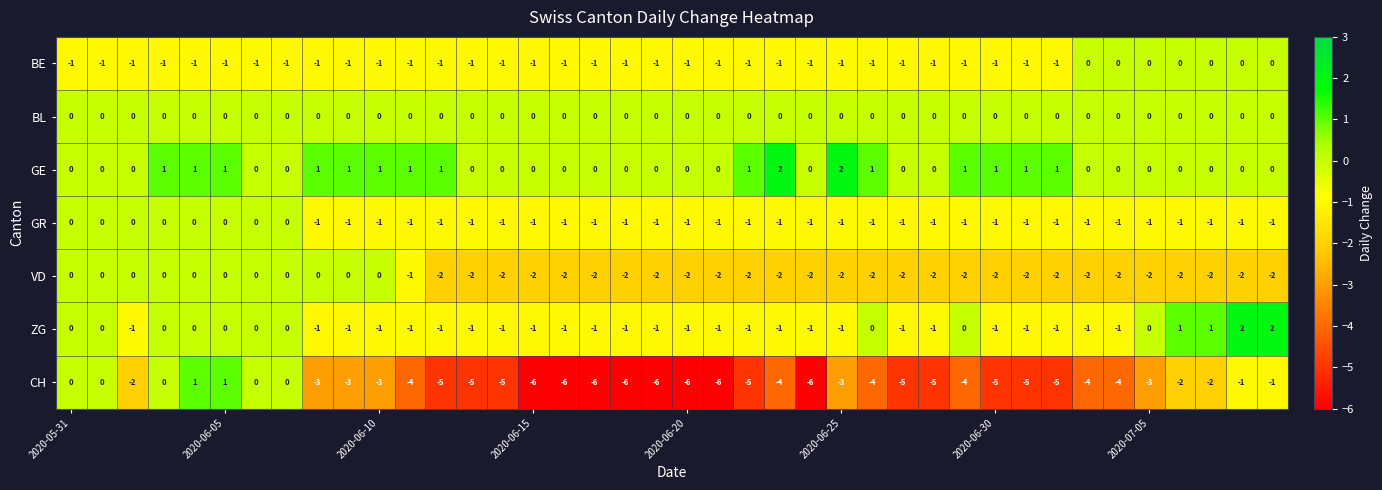

How many categories are shown in the chart?

40